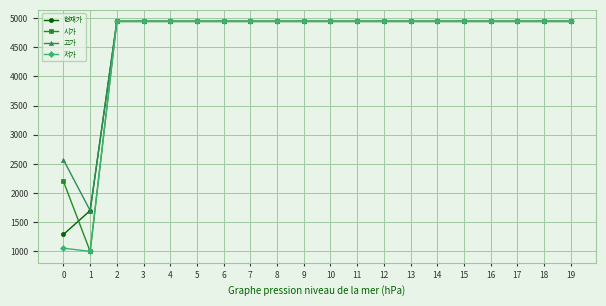

Does the chart have visible grid lines?

Yes